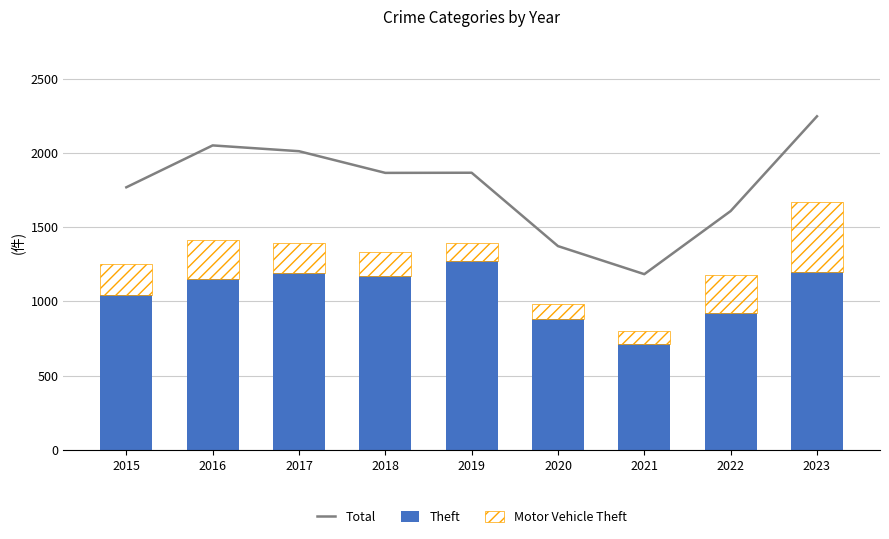

At which label does Theft reach its minimum?

2021